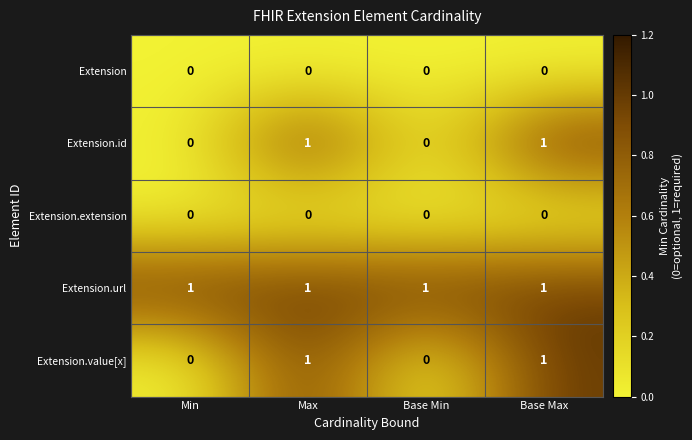

Is the value of Extension at Base Max greater than the value of Extension.url at Max?

No